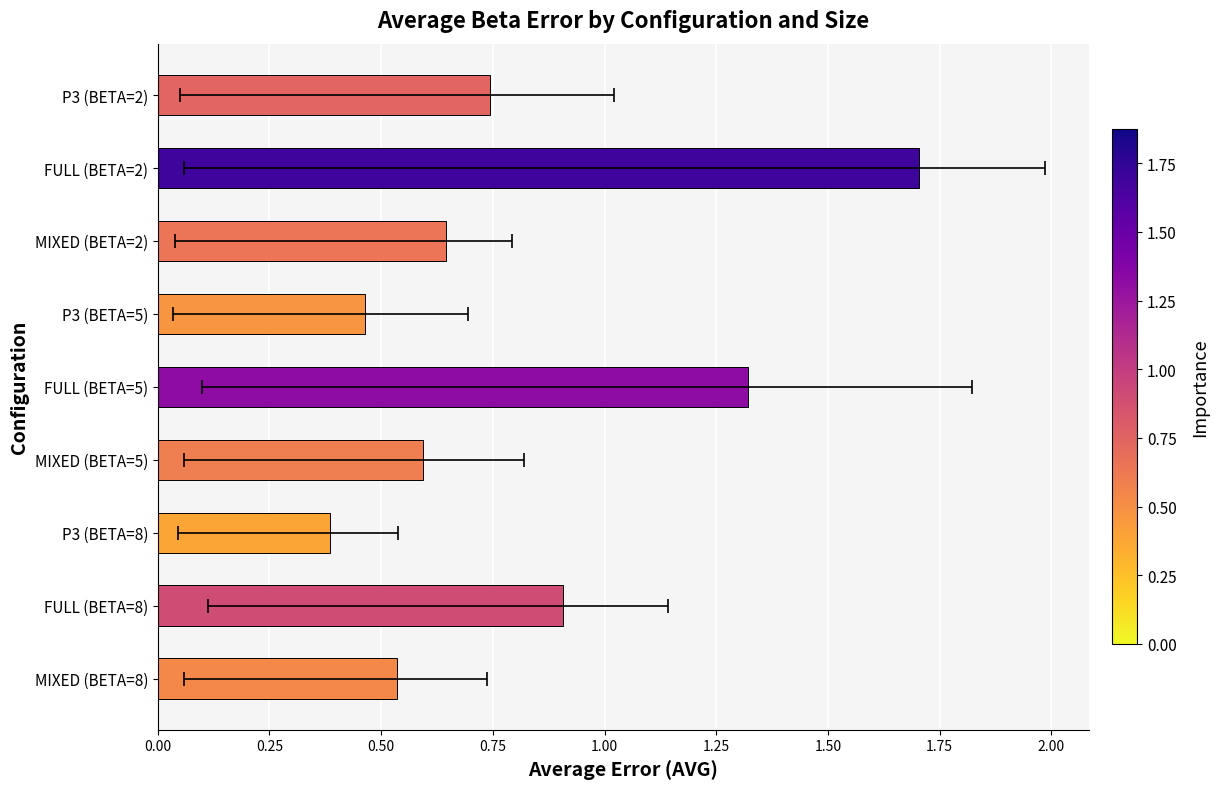

What is the maximum value shown in the chart?

1.7